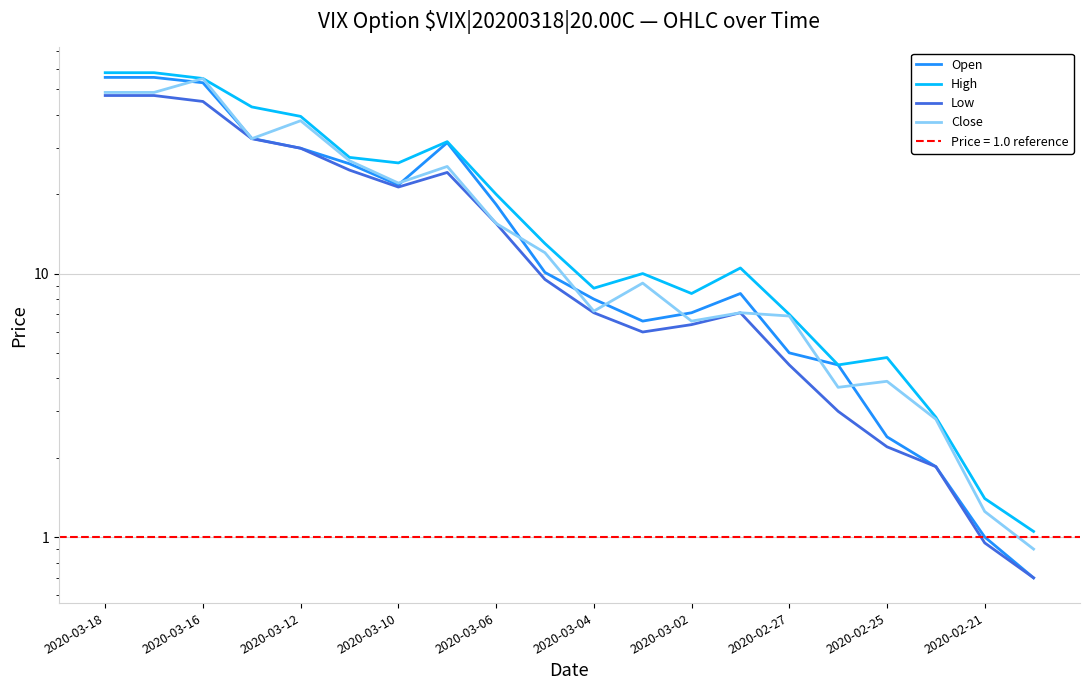

Which category has the highest value in the Open series?

2020-03-18